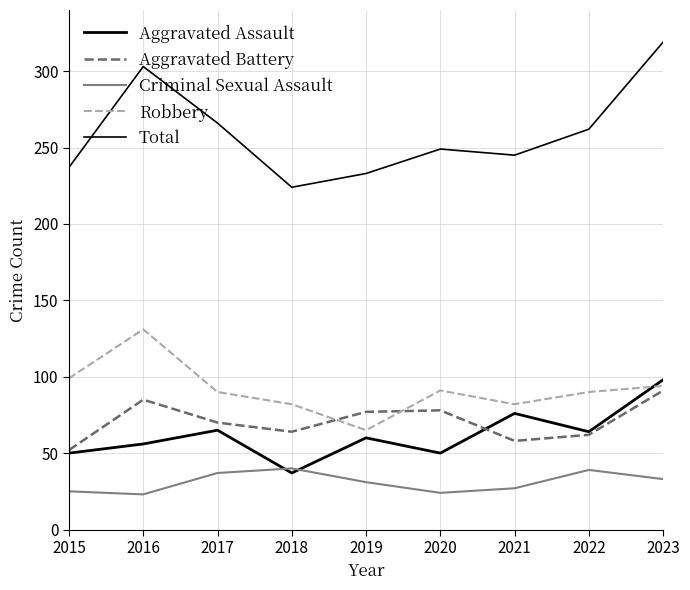

Does the chart have visible grid lines?

Yes